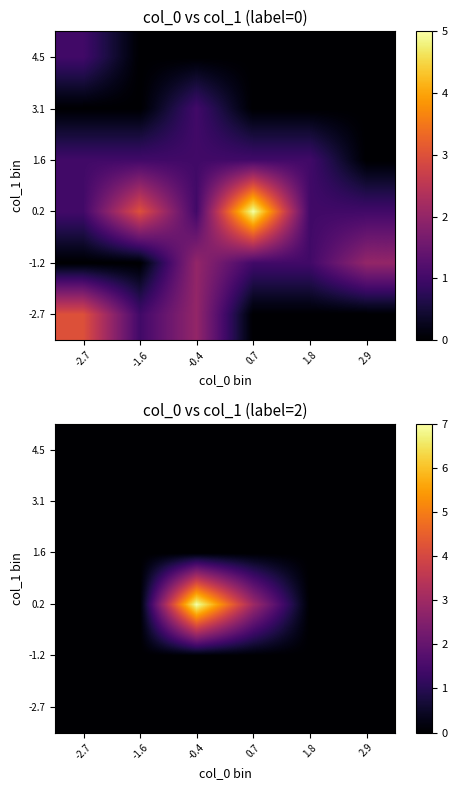

Which category has the highest value in the 0.2 series?

-0.4